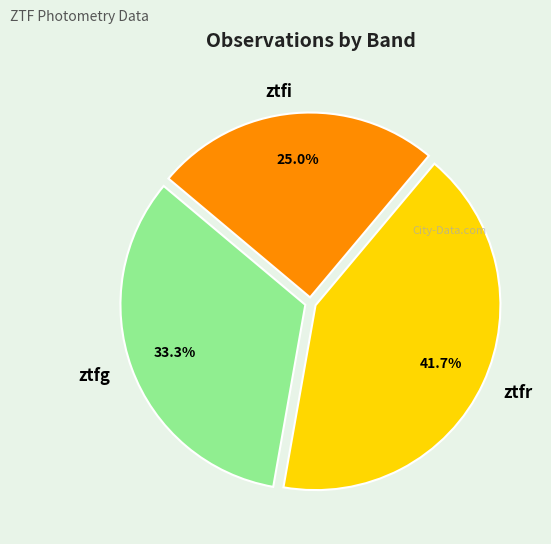

Count the number of slices in the pie.

3